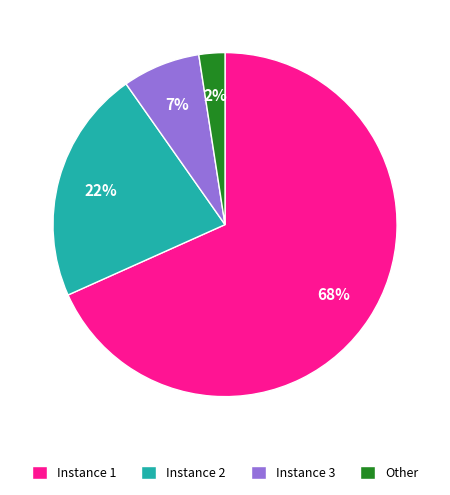

Which slice is the largest?

Instance 1